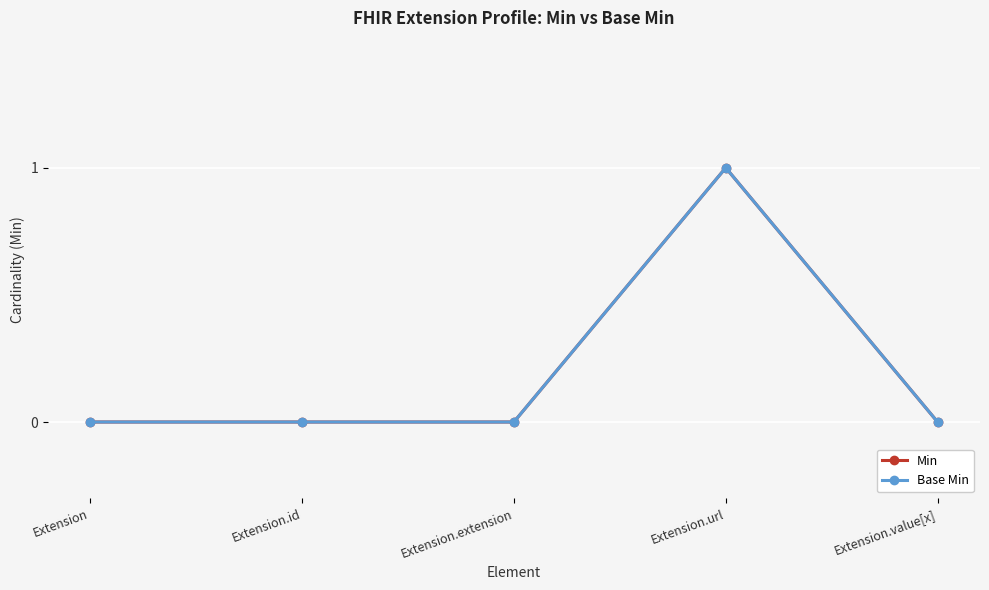

At how many categories does at least one series exceed 0?

1